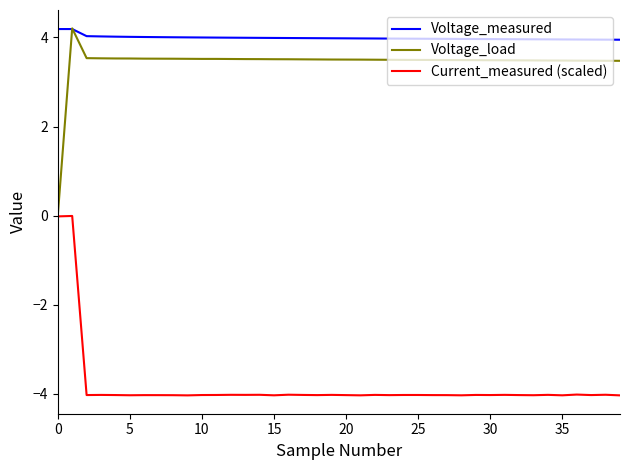

What is the maximum value for Voltage_load?

4.2